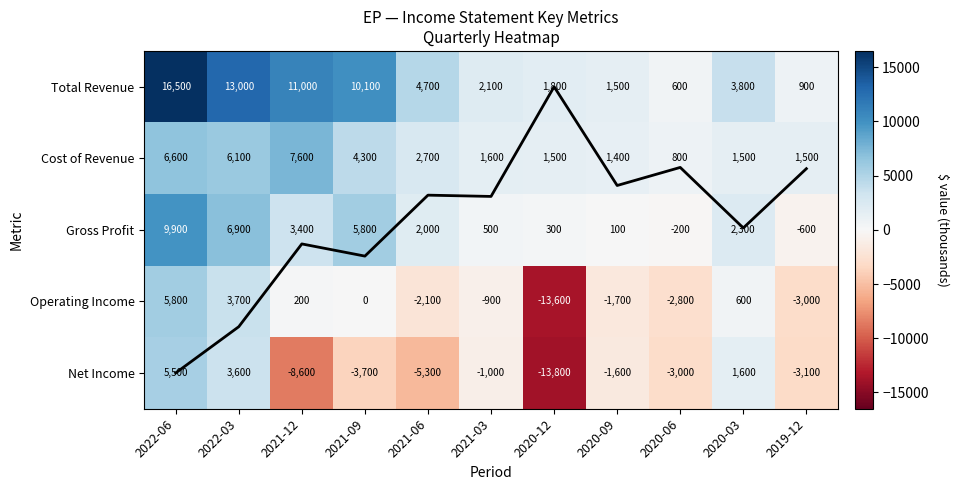

How many values in the Cost of Revenue series exceed 1600?

5